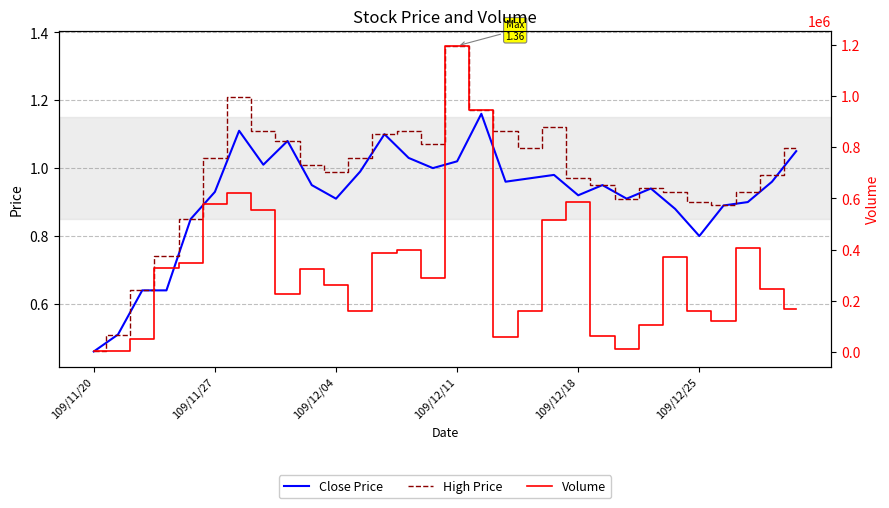

Which series has the largest range (max minus min)?

Volume